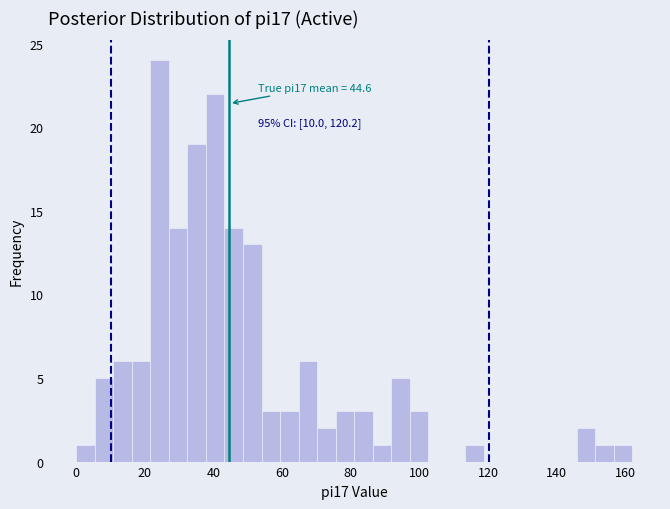

Read against the x-axis, roughly where is the centre of the tallest bar?

24